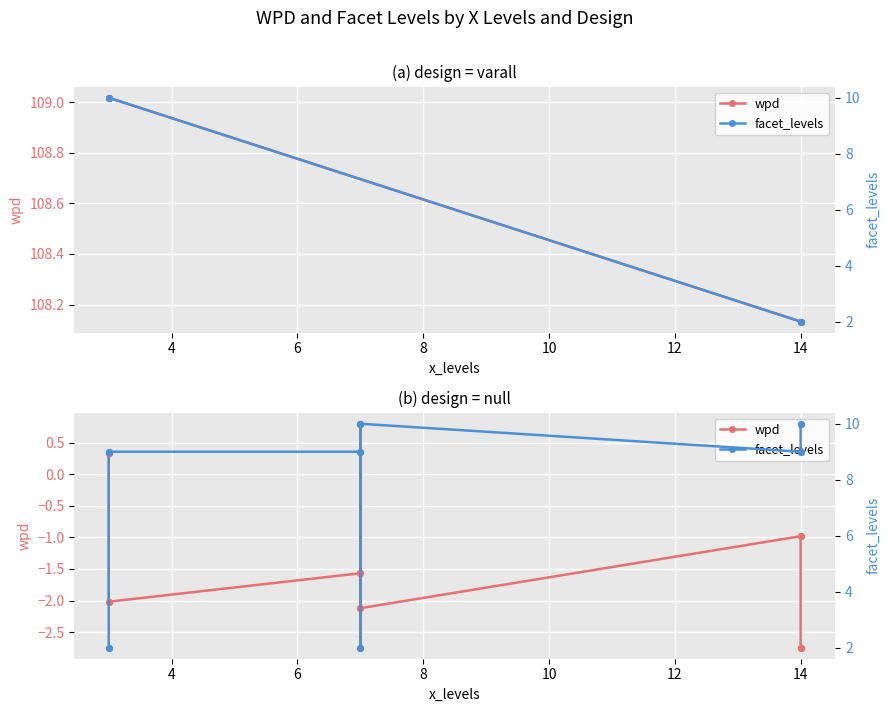

Which series contains the highest Y value?

facet_levels